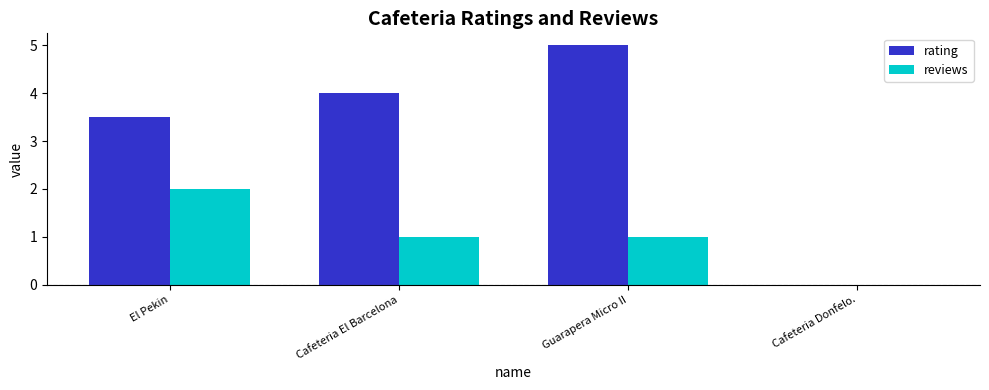

The reviews series shows 1.7 at Cafeteria El Barcelona. True or false?

False